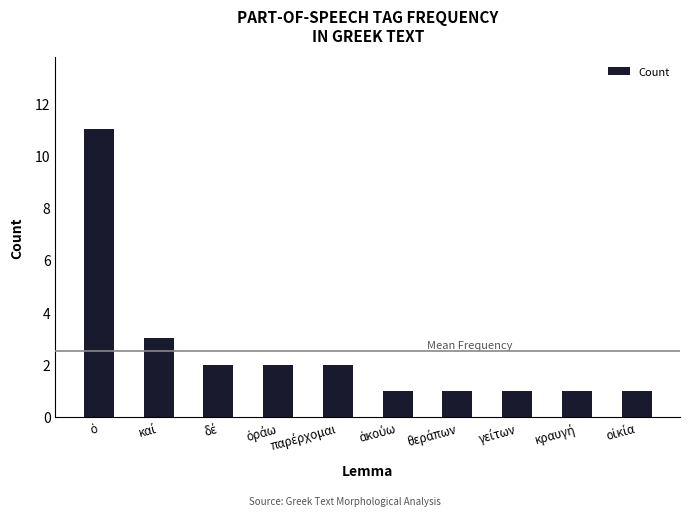

What is the difference between the maximum and minimum values?

10